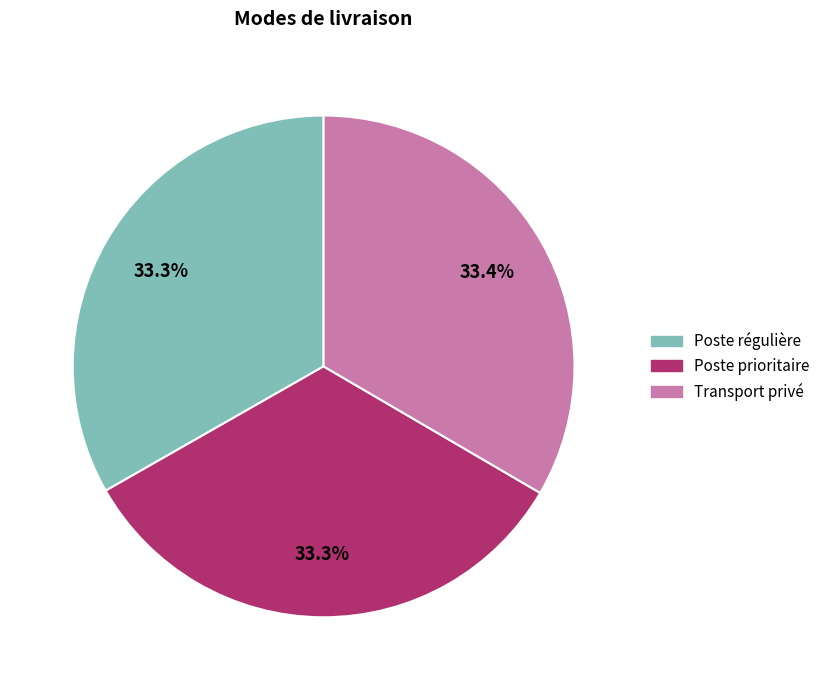

How much of the chart is everything except Transport privé?

66.6%